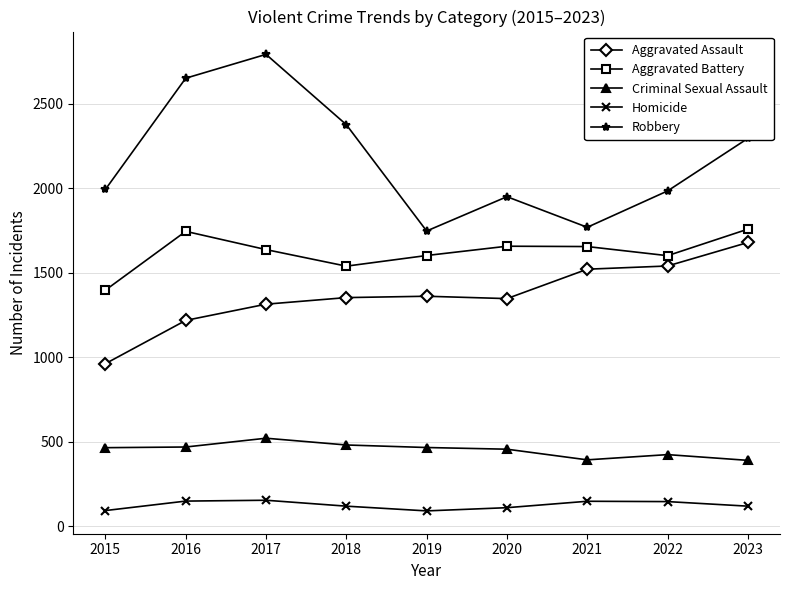

At which category is the sum across all series the highest?

2017